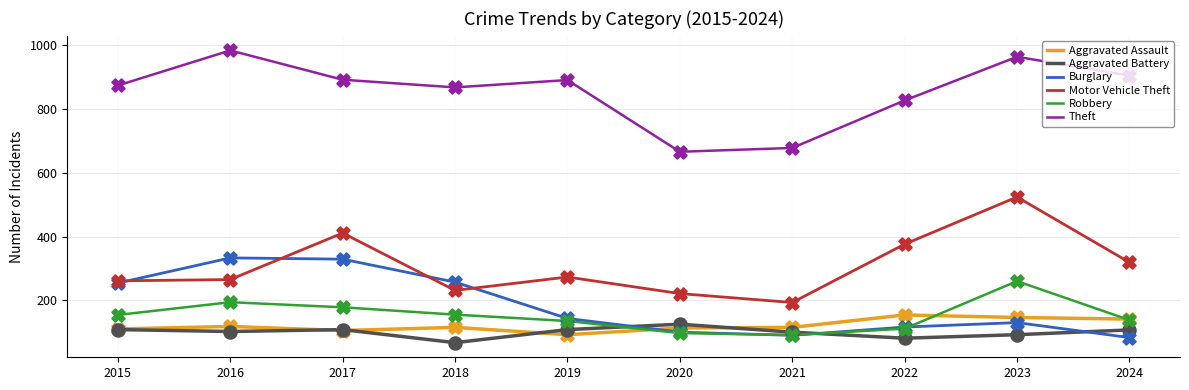

At how many categories does at least one series exceed 476?

10